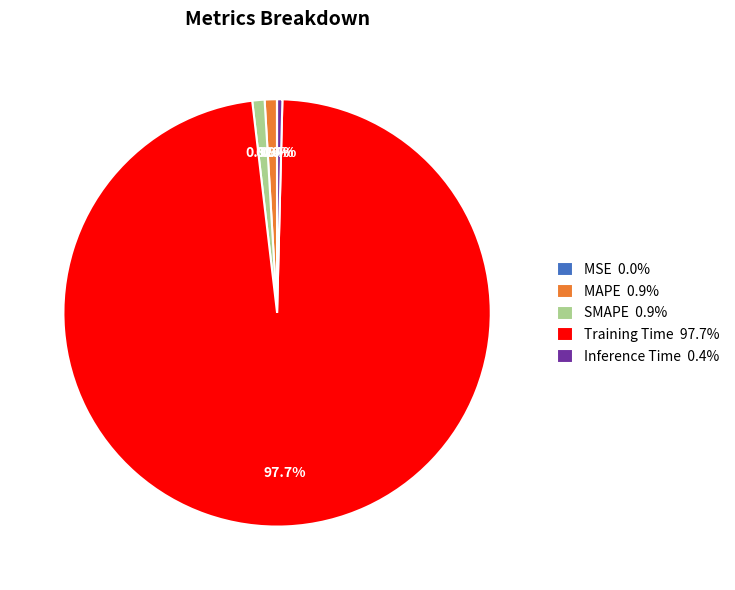

Do Training Time 97.7% and SMAPE 0.9% together represent more than half of the pie?

Yes